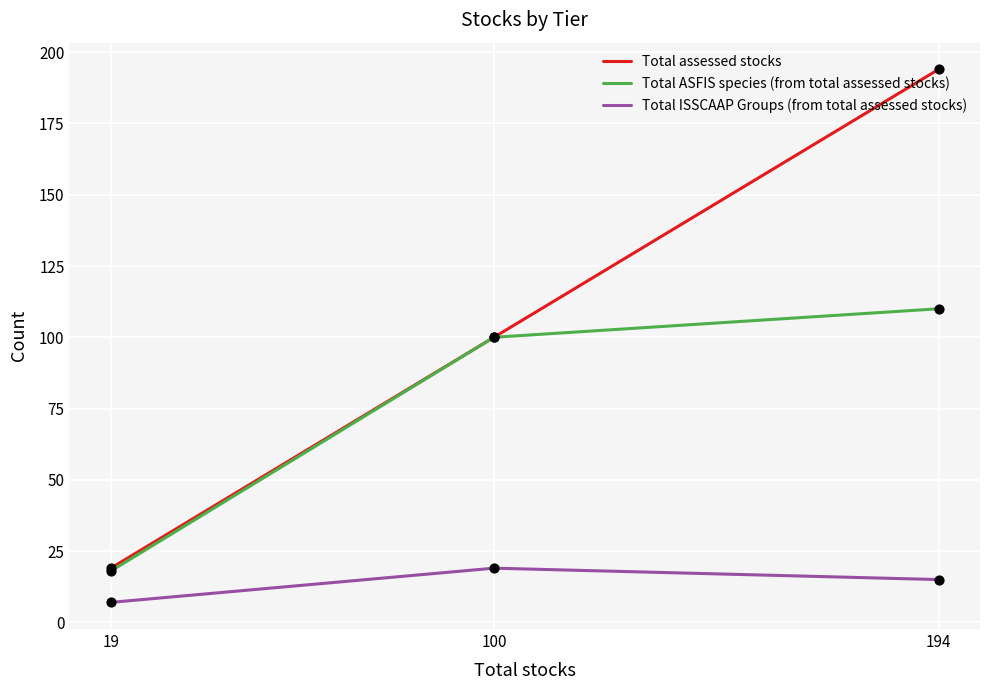

At how many categories does at least one series exceed 166?

1